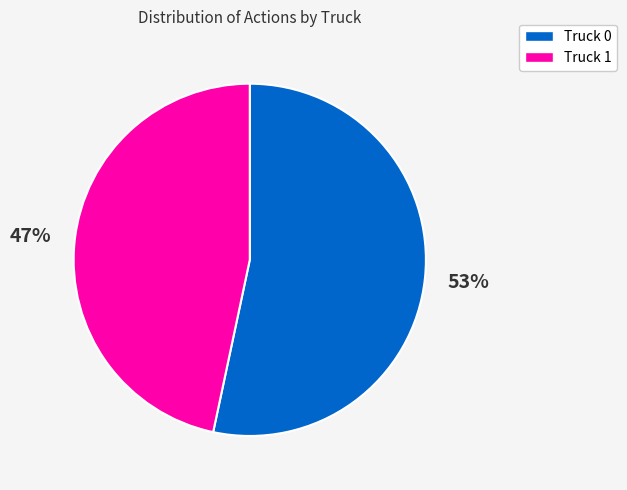

What is the smallest slice in the pie chart?

Truck 1